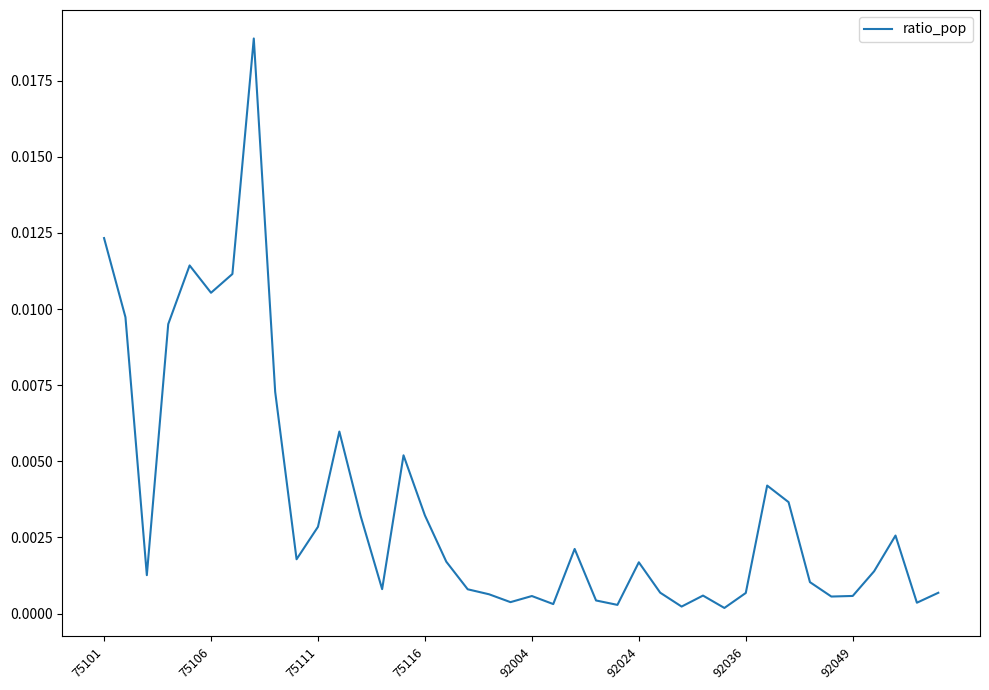

True or false: the data has more than 1 interior local peaks.

True